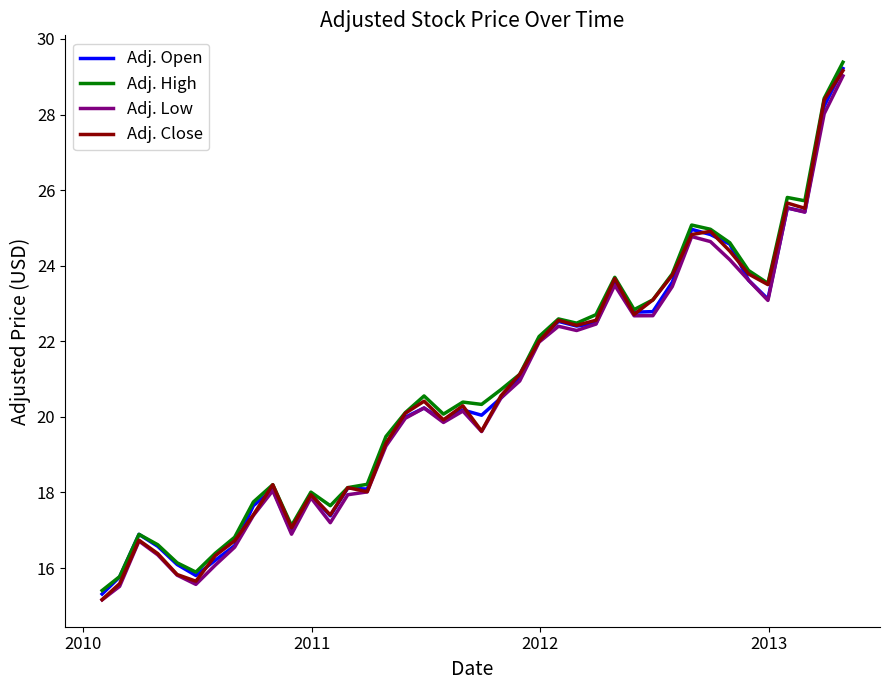

What is the smallest value displayed?

15.2